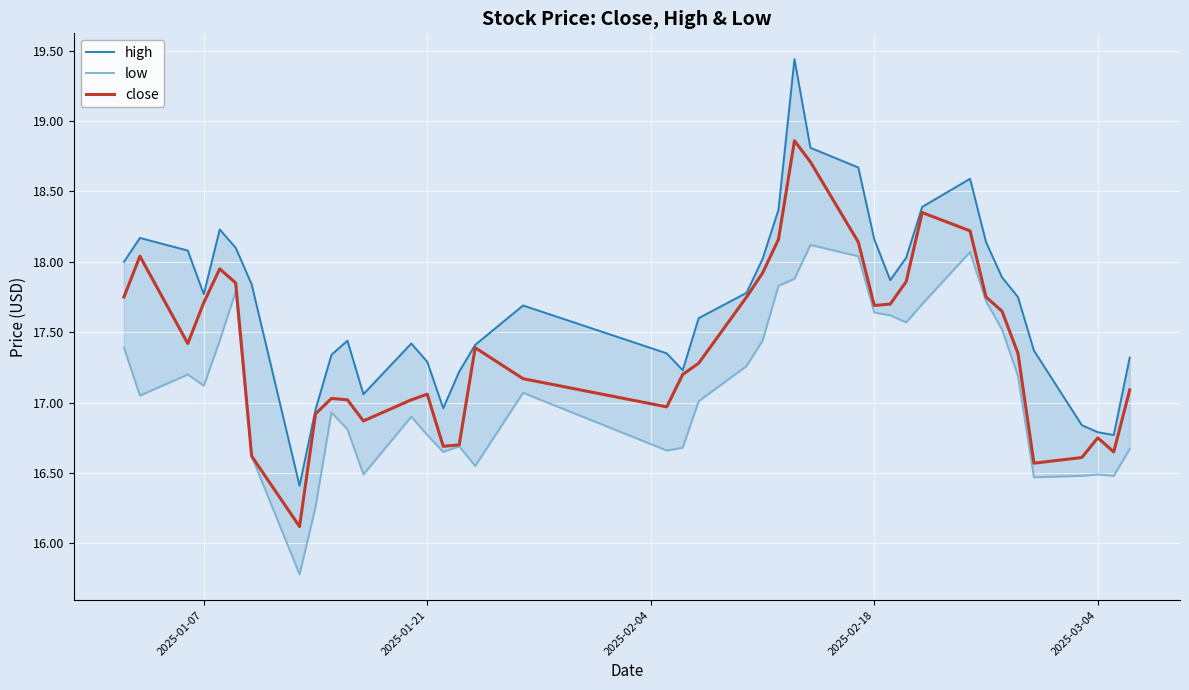

What is the highest value of the close series?

18.9